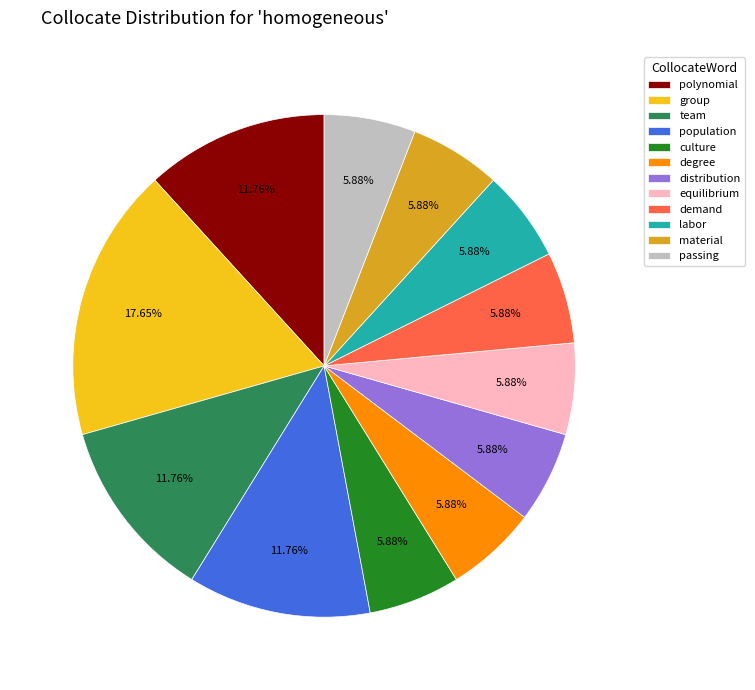

Approximately how many times larger is the value at degree compared to distribution?

1.0